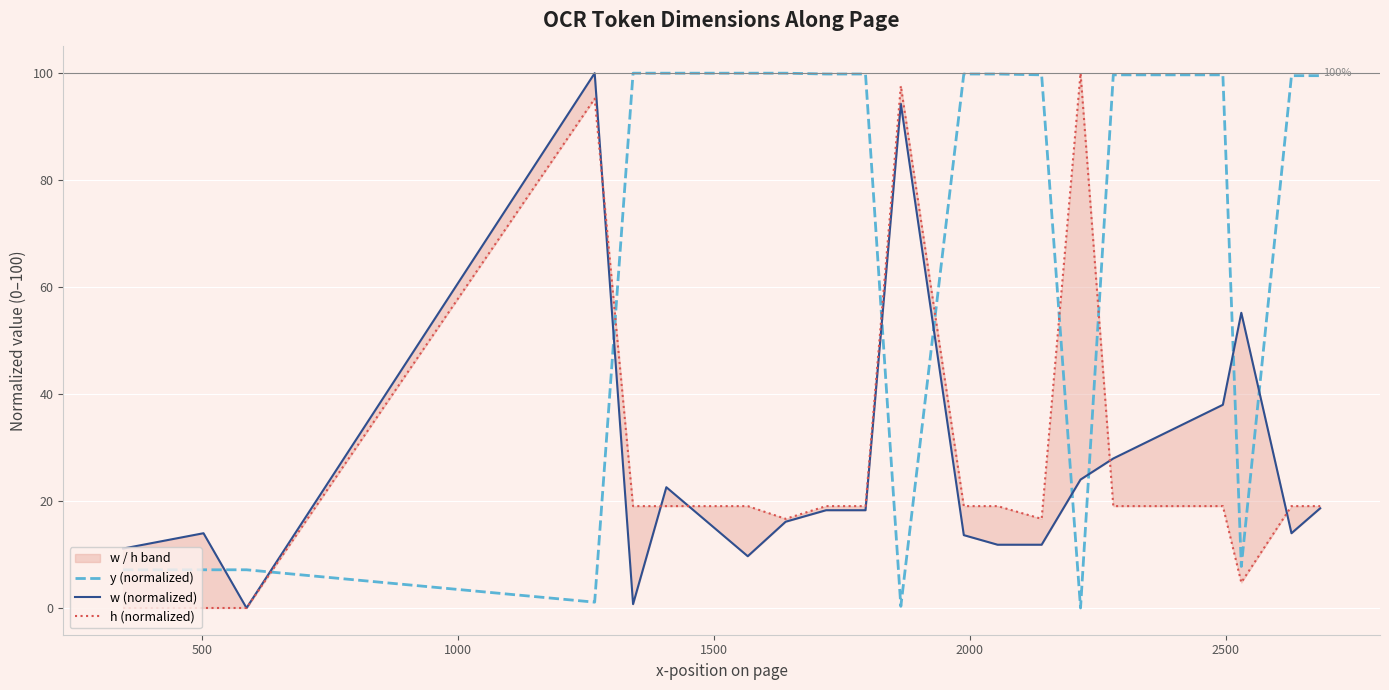

Which label corresponds to the largest value in the chart?

2000